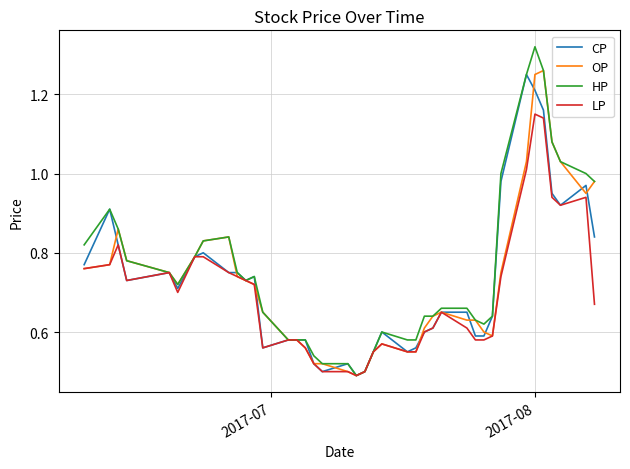

Which series has the largest range (max minus min)?

HP